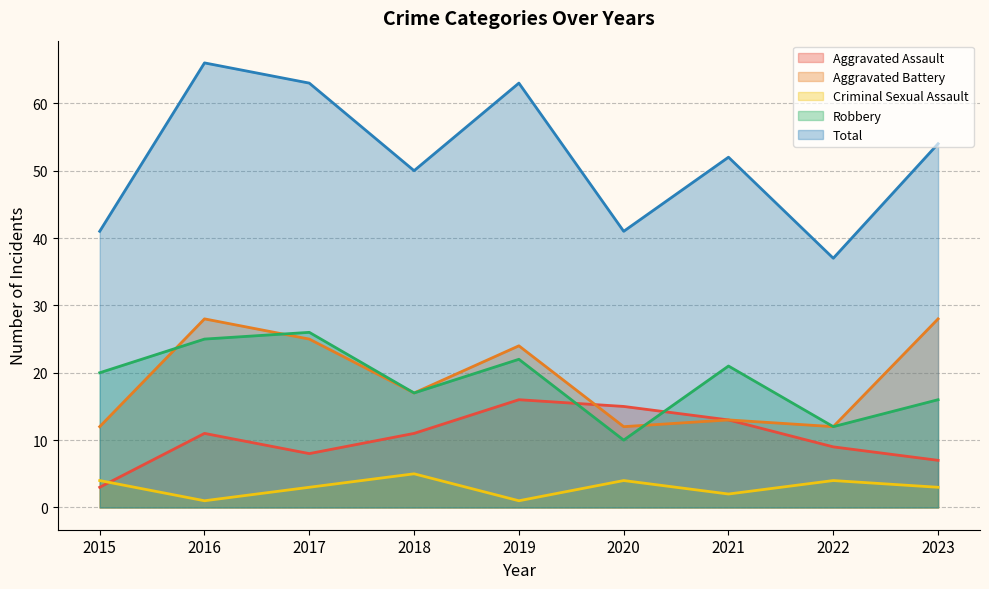

What value does the Robbery series have at 2022?

12